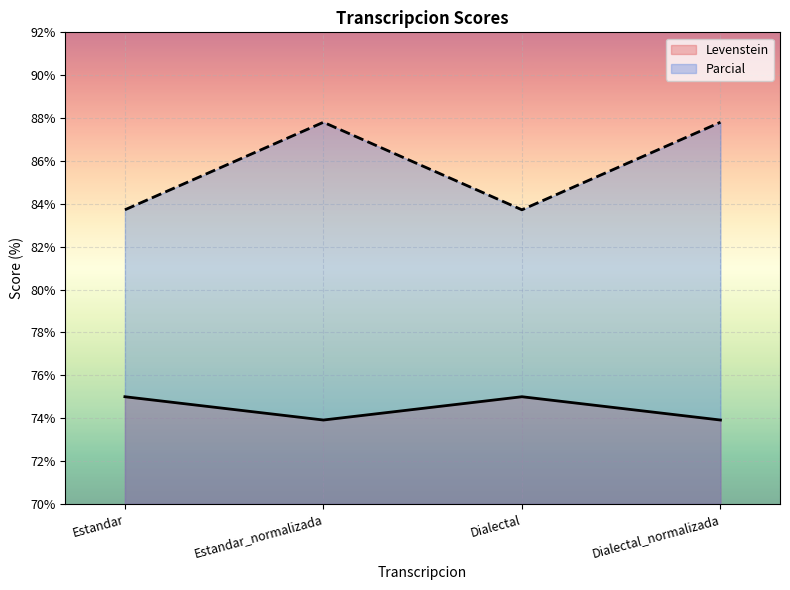

In Parcial, how many points are higher than both neighbors (excluding endpoints)?

1